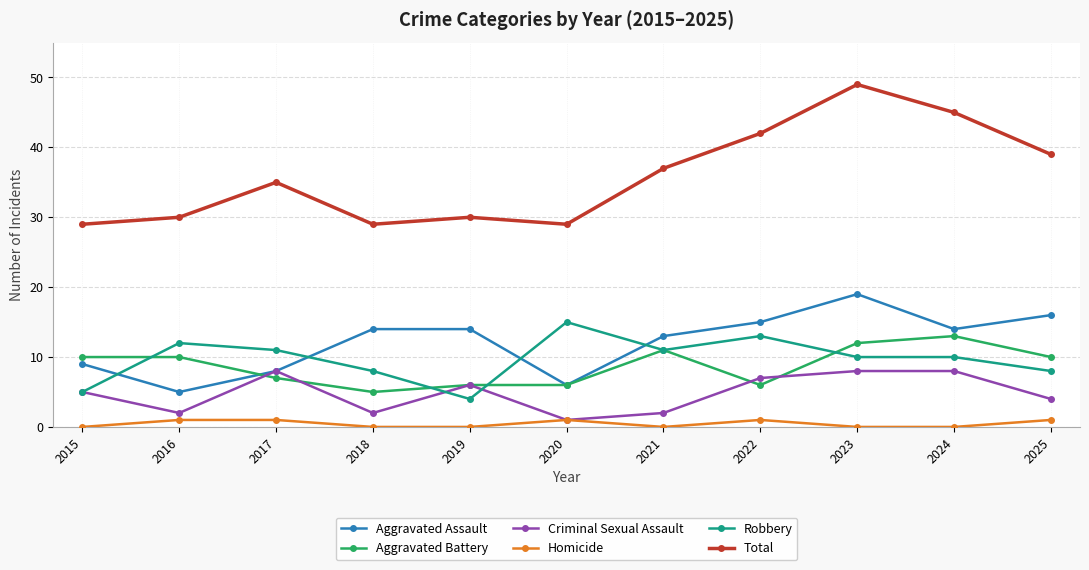

Reading right to left, extract all data points from this chart.

Aggravated Assault: 16	14	19	15	13	6	14	14	8	5	9
Aggravated Battery: 10	13	12	6	11	6	6	5	7	10	10
Criminal Sexual Assault: 4	8	8	7	2	1	6	2	8	2	5
Homicide: 1	0	0	1	0	1	0	0	1	1	0
Robbery: 8	10	10	13	11	15	4	8	11	12	5
Total: 39	45	49	42	37	29	30	29	35	30	29